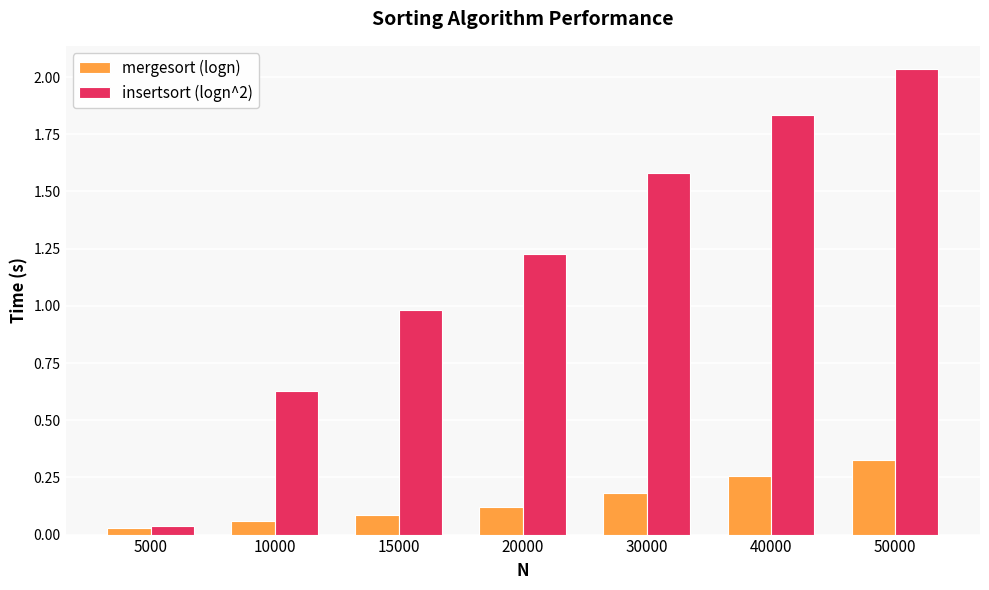

Which label corresponds to the largest value in the chart?

50000